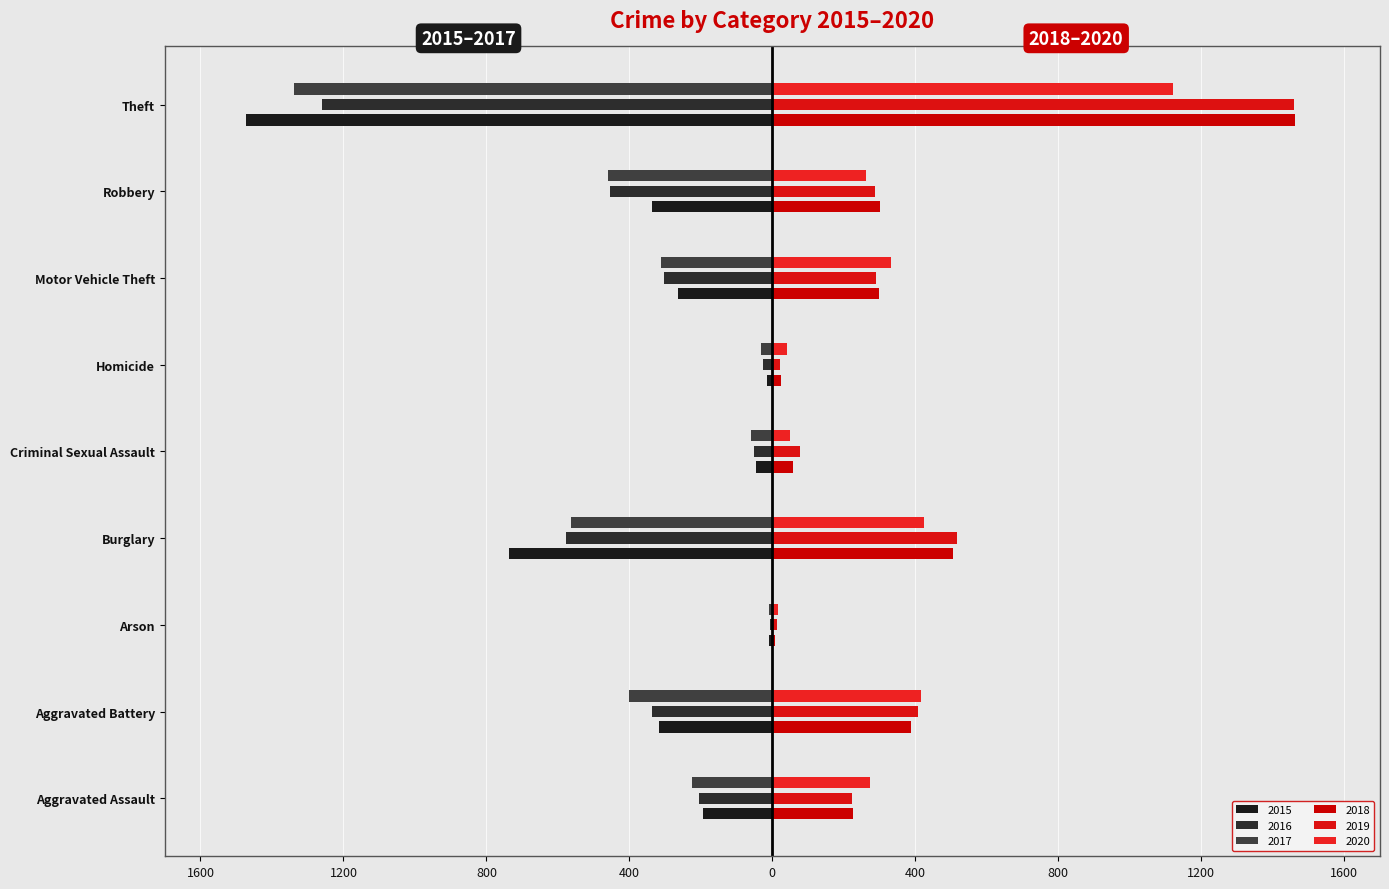

Reading left to right, transcribe all the data shown in this chart.

2015: -194	-316	-9	-738	-46	-15	-263	-337	-1474
2016: -206	-336	-7	-576	-50	-26	-304	-454	-1259
2017: -225	-400	-10	-562	-61	-33	-312	-460	-1339
2018: 225	389	7	506	59	25	298	301	1461
2019: 223	407	12	517	77	22	290	287	1459
2020: 273	416	17	425	48	41	333	263	1120